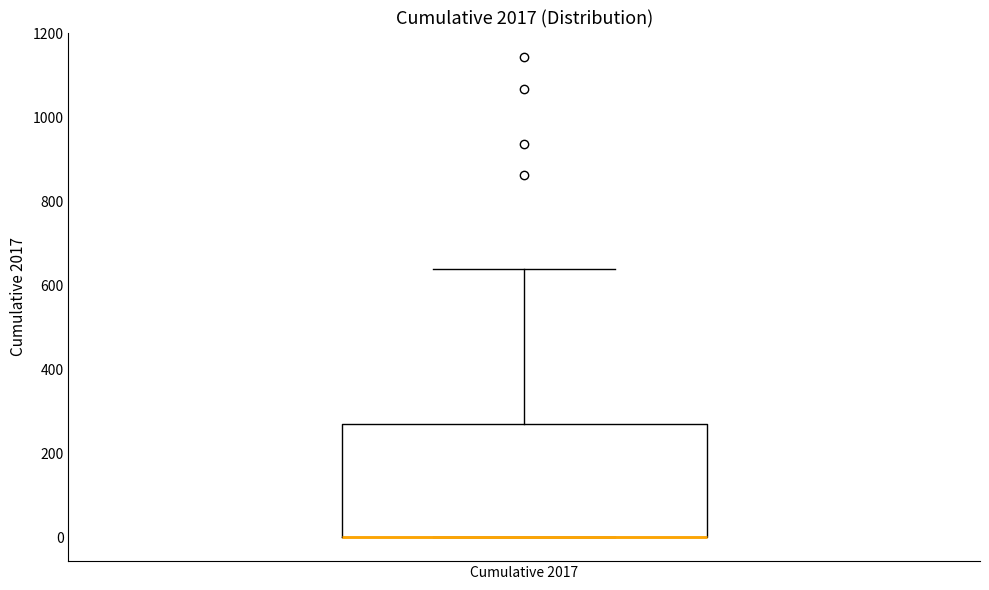

Read this box plot against the y-axis: the position of the median line, the range covered by the box, and the ends of both whiskers. The values are not printed on the chart, so give them approximately, as read against the axis.

median 0 (drawn on the box's lower edge), box 0 to 260, whiskers 0 to 640